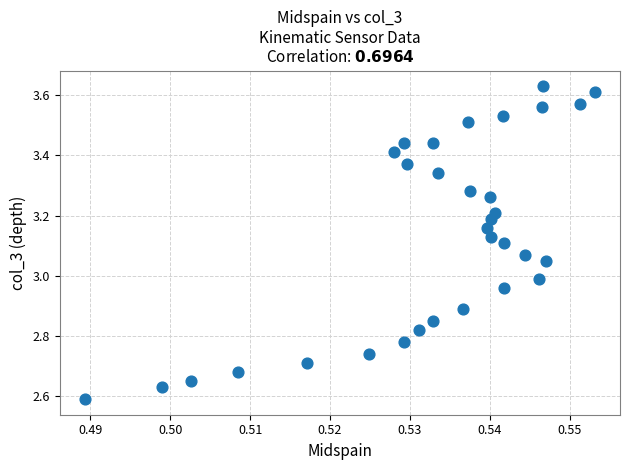

What is the range of Y values (max minus min)?

1.0